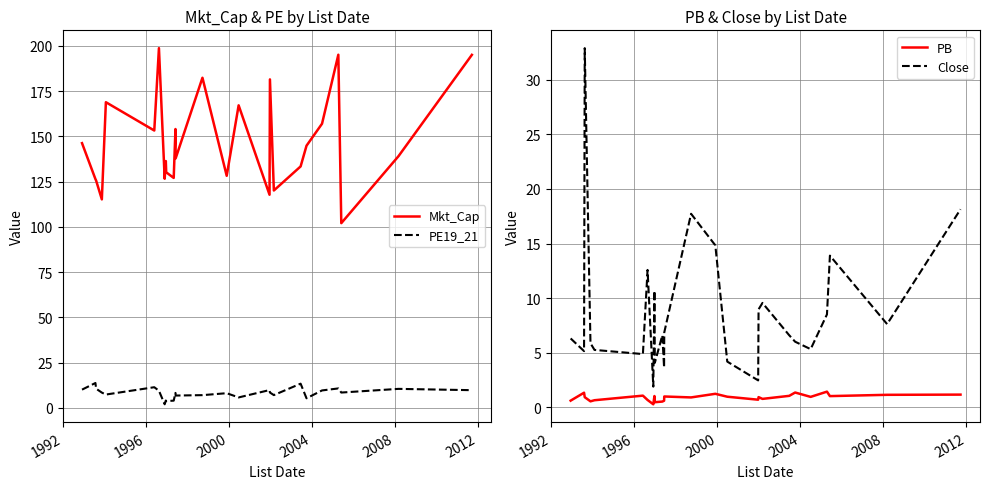

Which series has the largest total across all categories?

Mkt_Cap